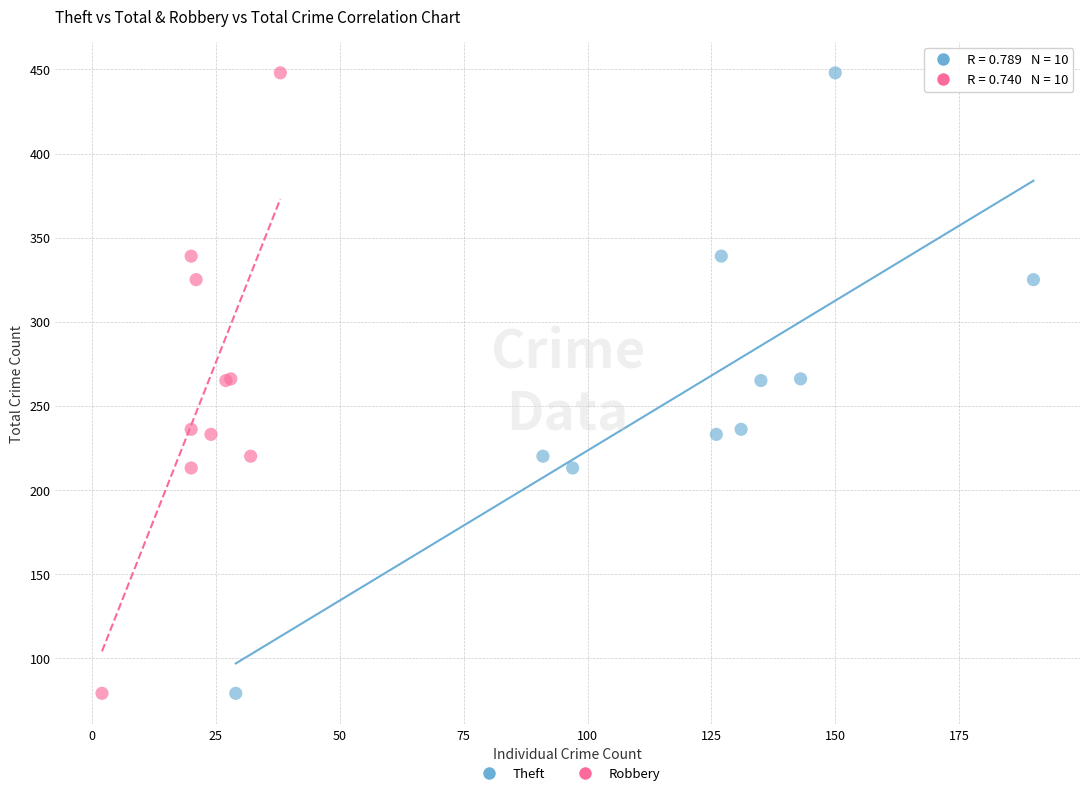

What are all the series names shown in the legend?

Theft, Robbery